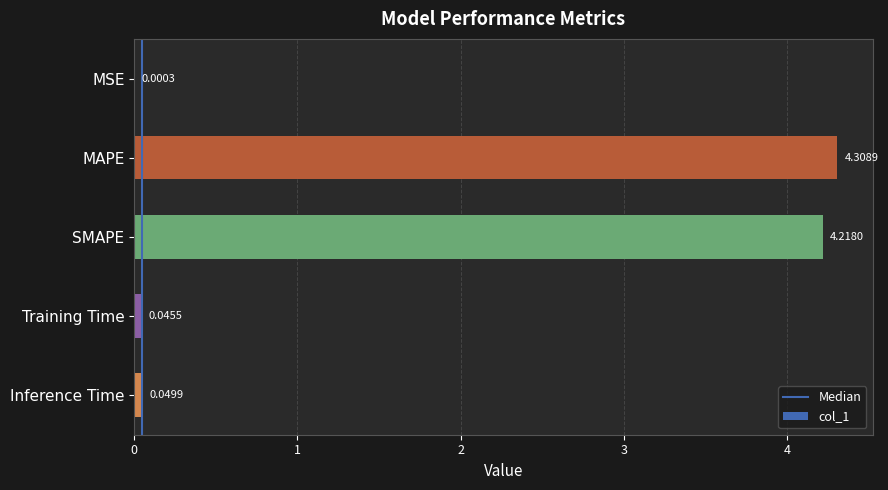

At which label is the value closest to 2?

Inference Time